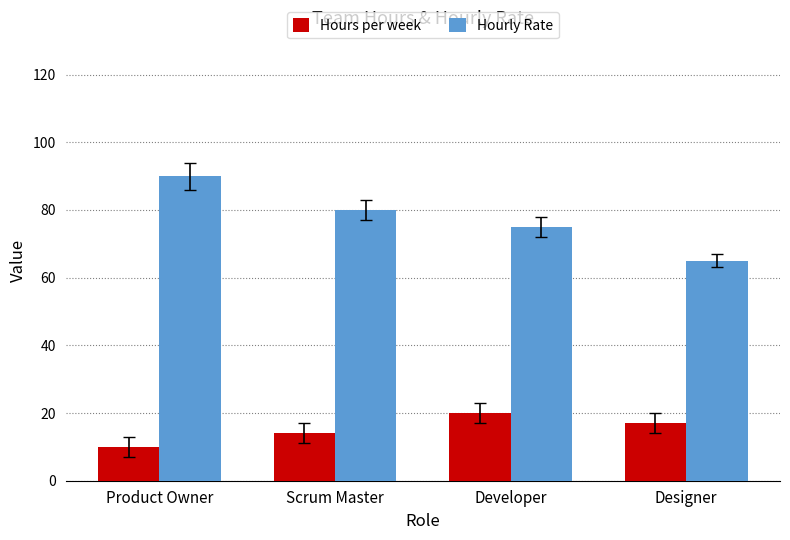

What is the highest value of the Hours per week series?

20